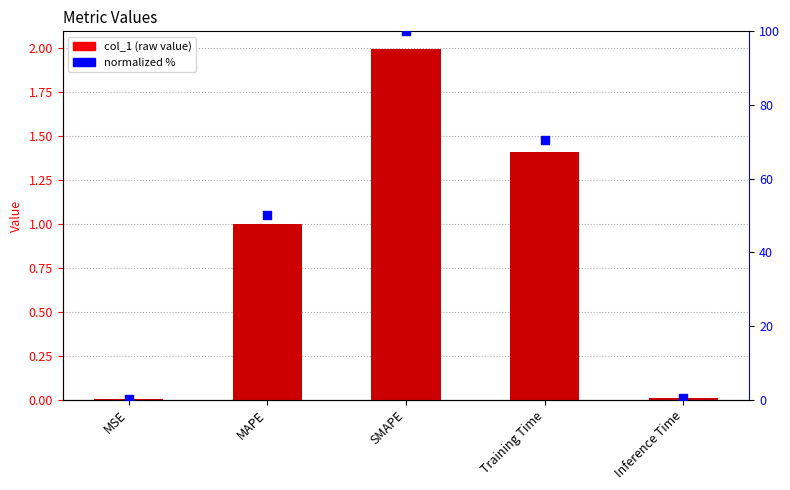

Which series reaches the minimum Y coordinate?

col_1